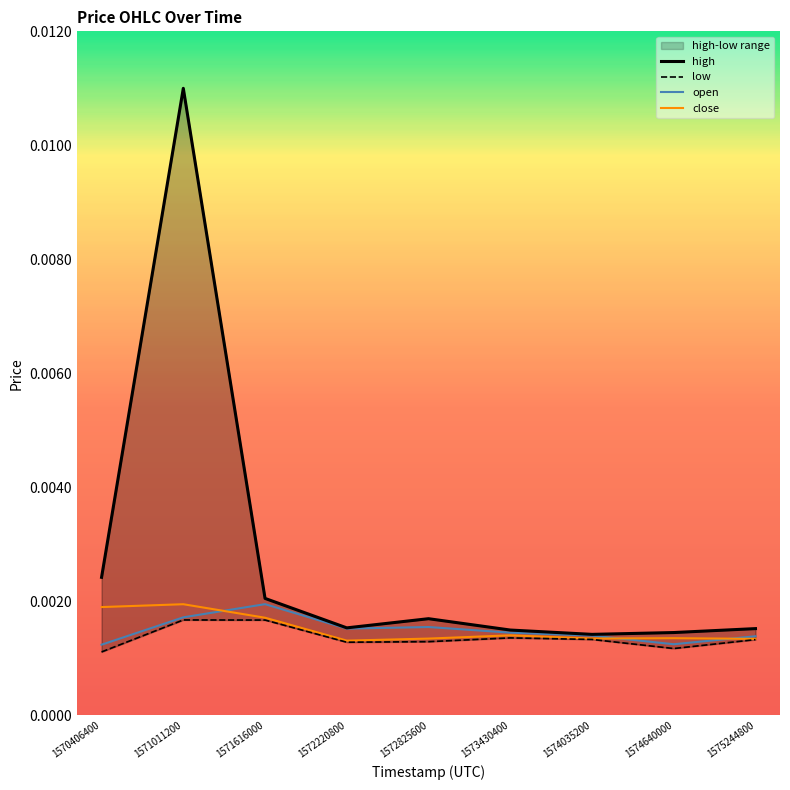

Between 1570406400 and 1572220800, which series saw the biggest shift?

high